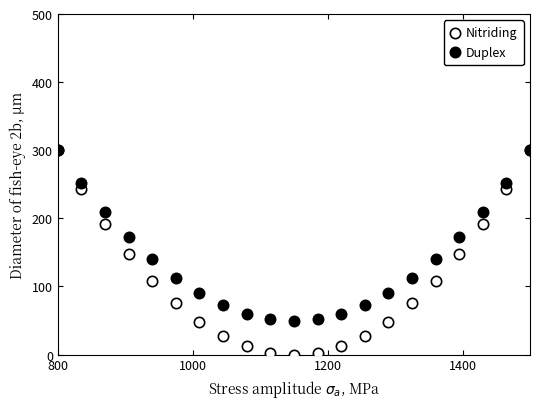

What are all the series names shown in the legend?

Nitriding, Duplex